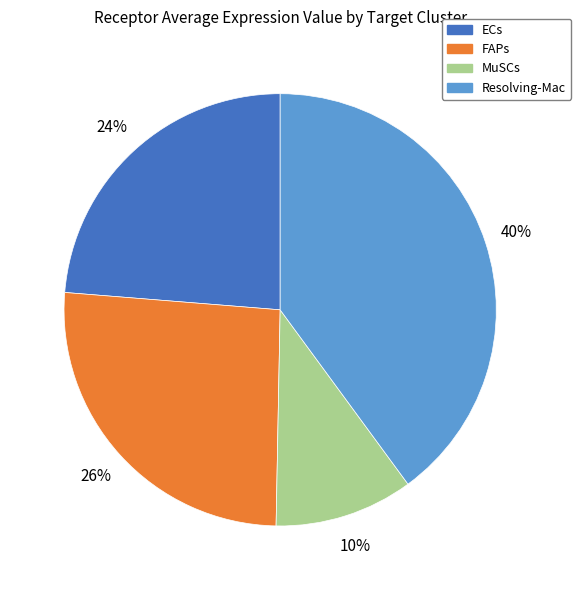

What is the ratio of the value at Resolving-Mac to the value at FAPs?

1.5